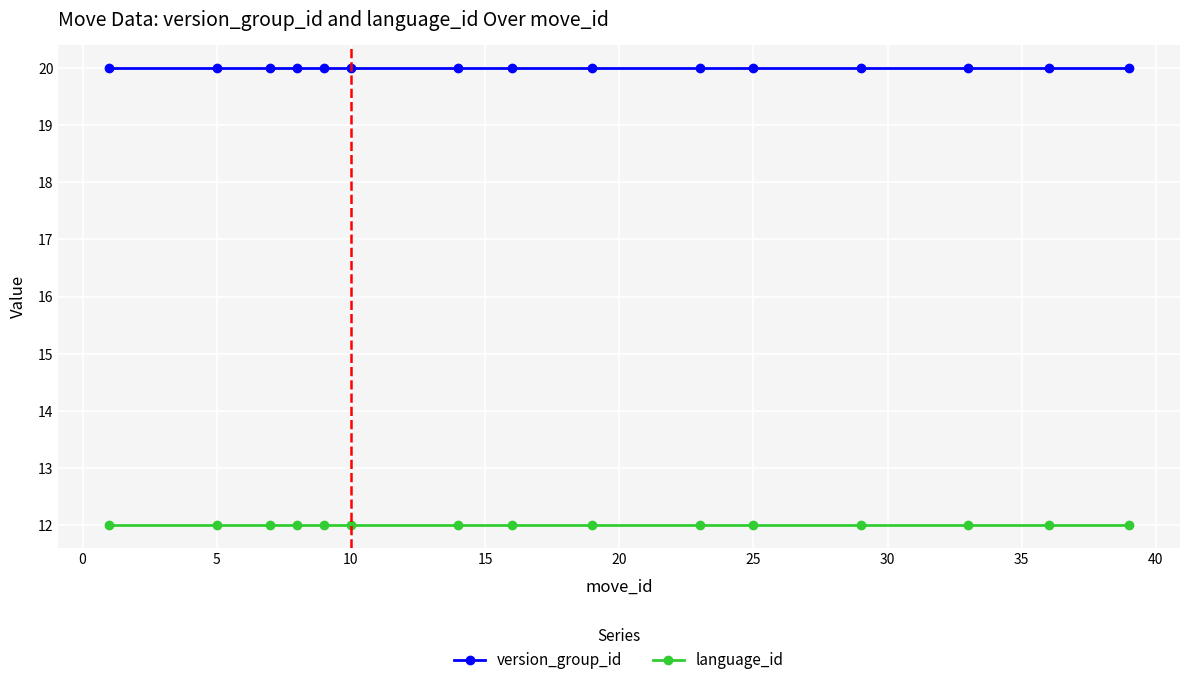

At how many categories does at least one series exceed 12?

15